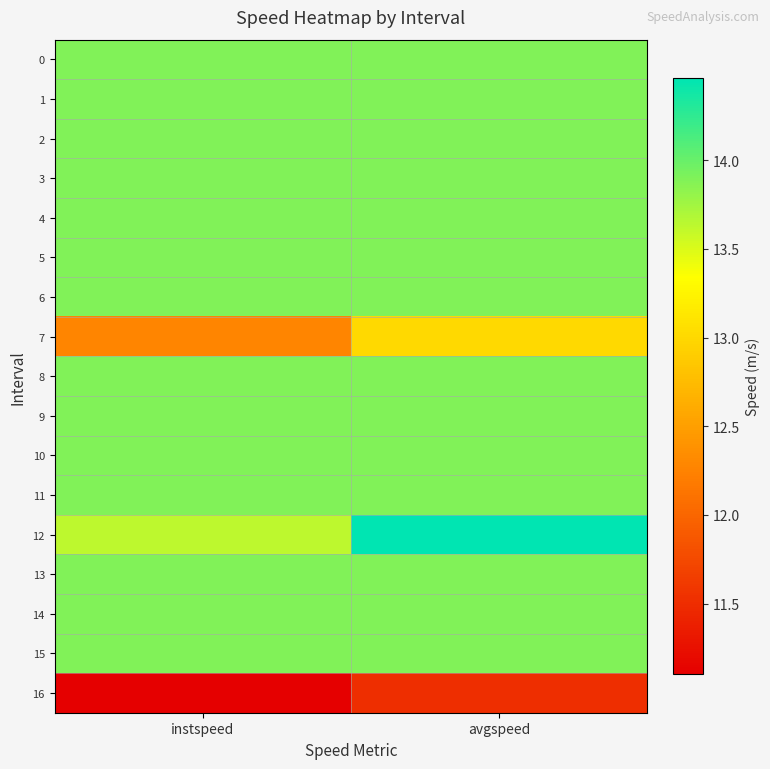

How many series are shown in this chart?

17